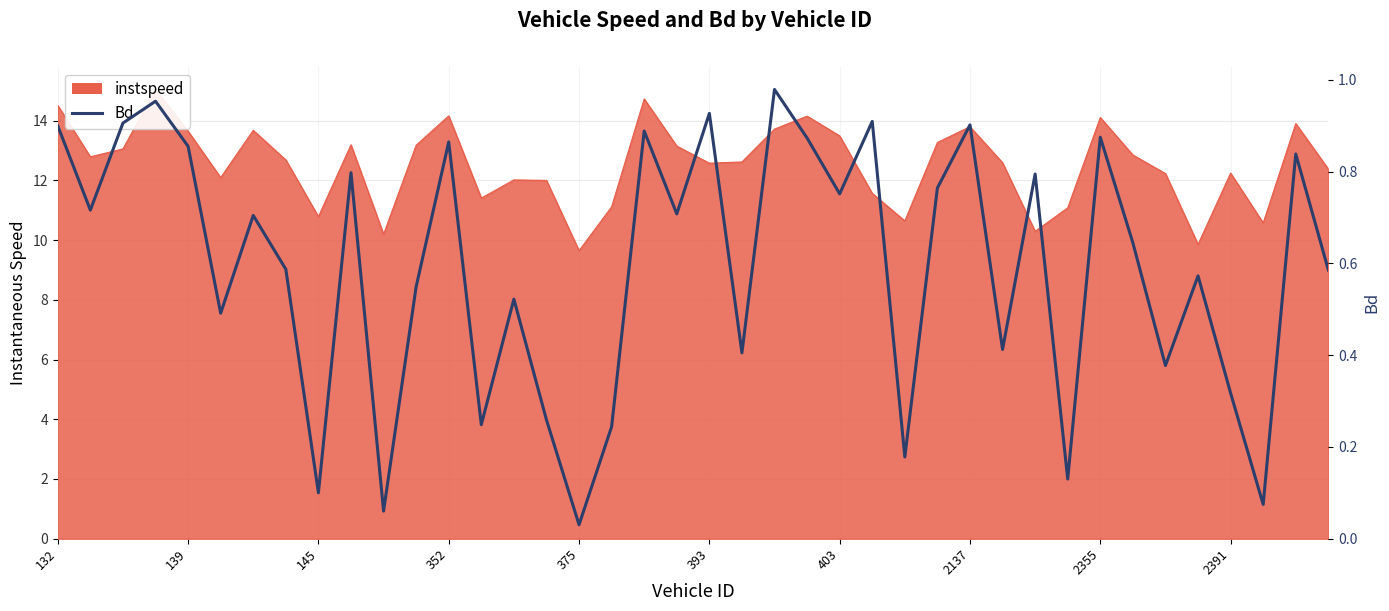

True or false: the data has more than 1 interior local peaks.

True